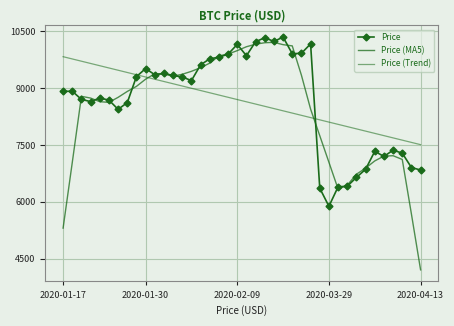

Which series has the largest total across all categories?

Price